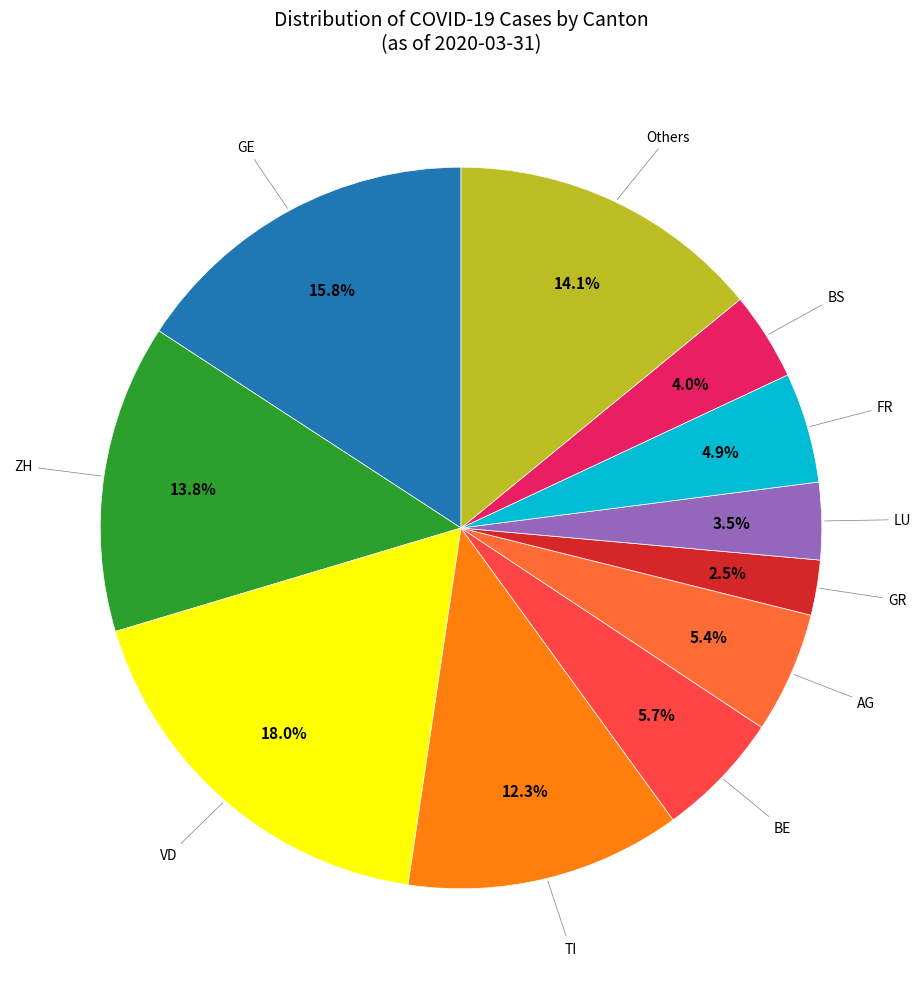

Is there a majority slice in this chart?

No